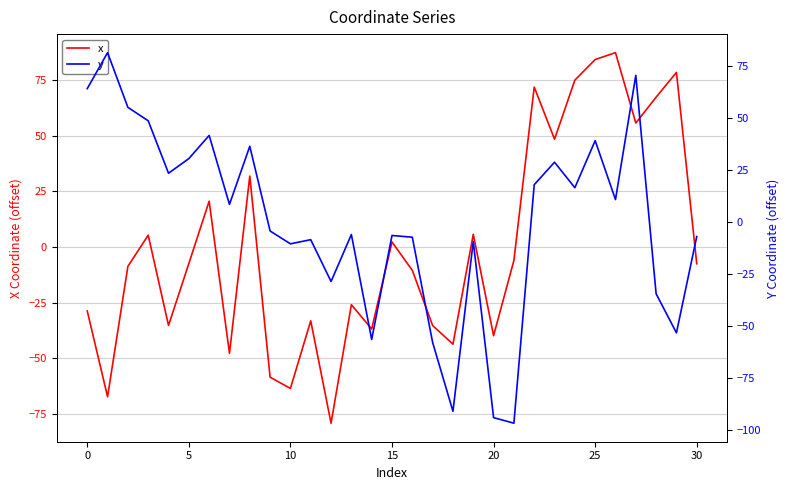

The x series shows -76.4 at 9. True or false?

False